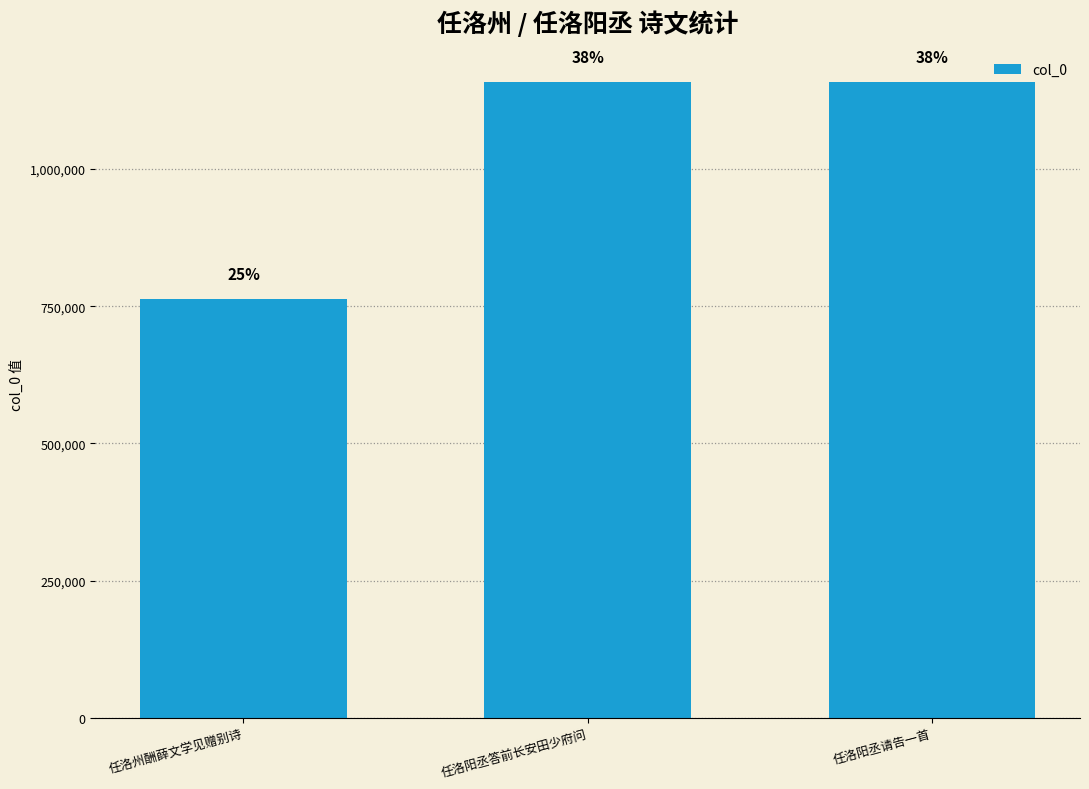

What position from the right is 任洛州酬薛文学见赠别诗?

3